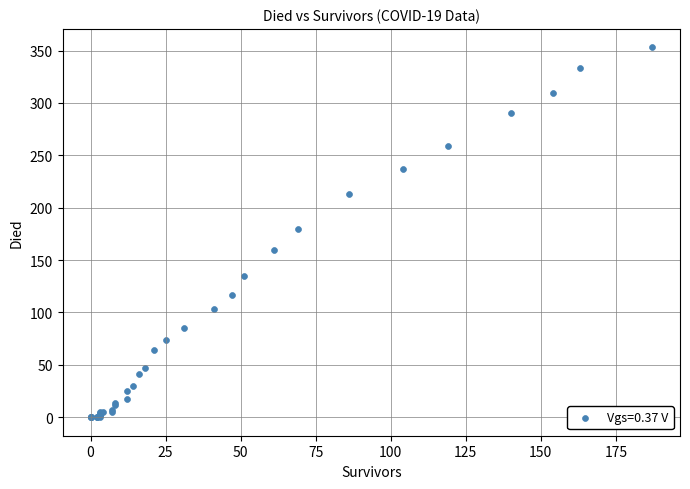

What Y value in the scatter plot is closest to 176?

180